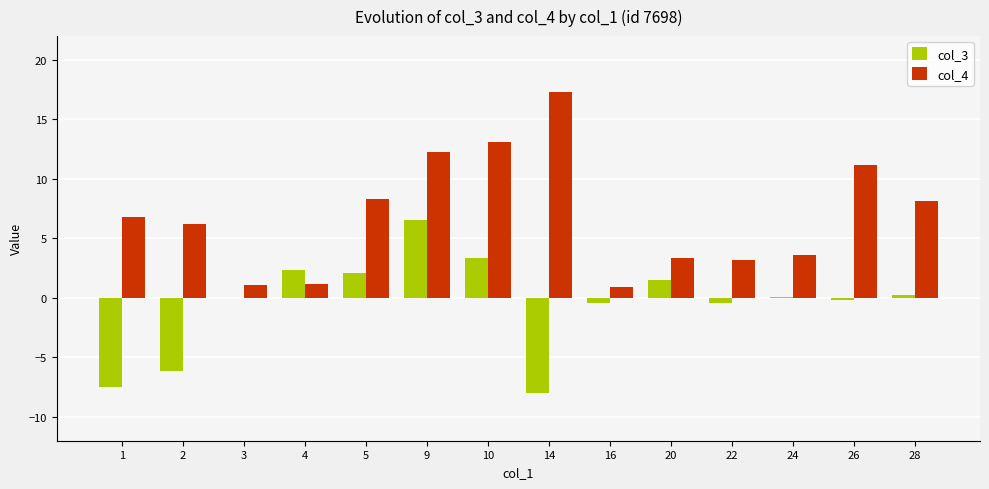

The value of col_4 at 16 is 1.0. True or false?

True